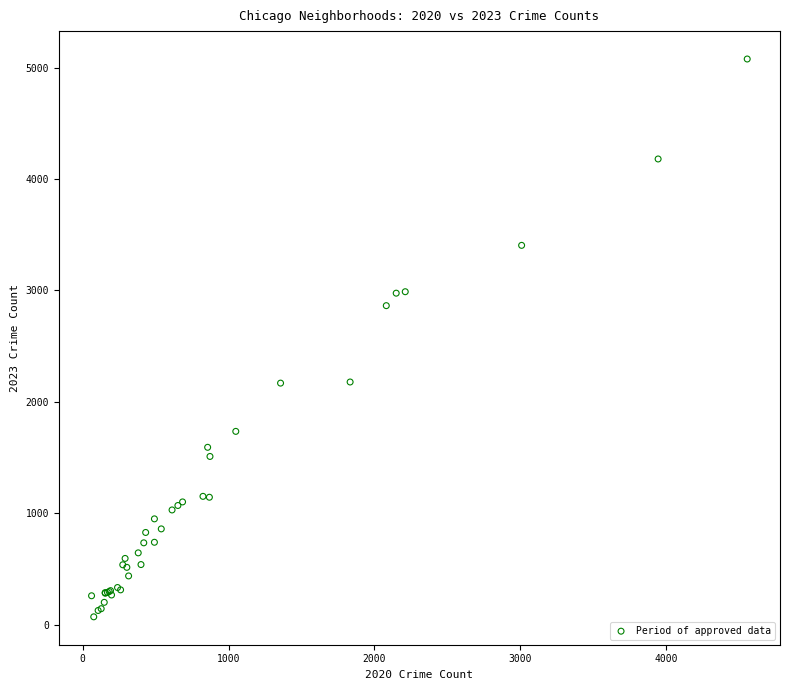

What Y value in the scatter plot is closest to 2574?

2864